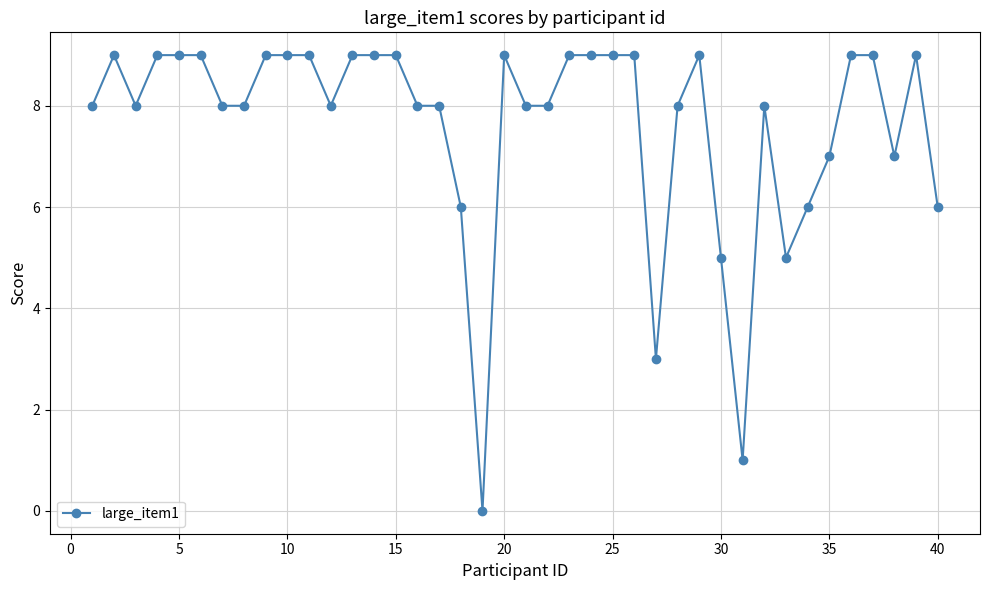

How many positive values are there?

39